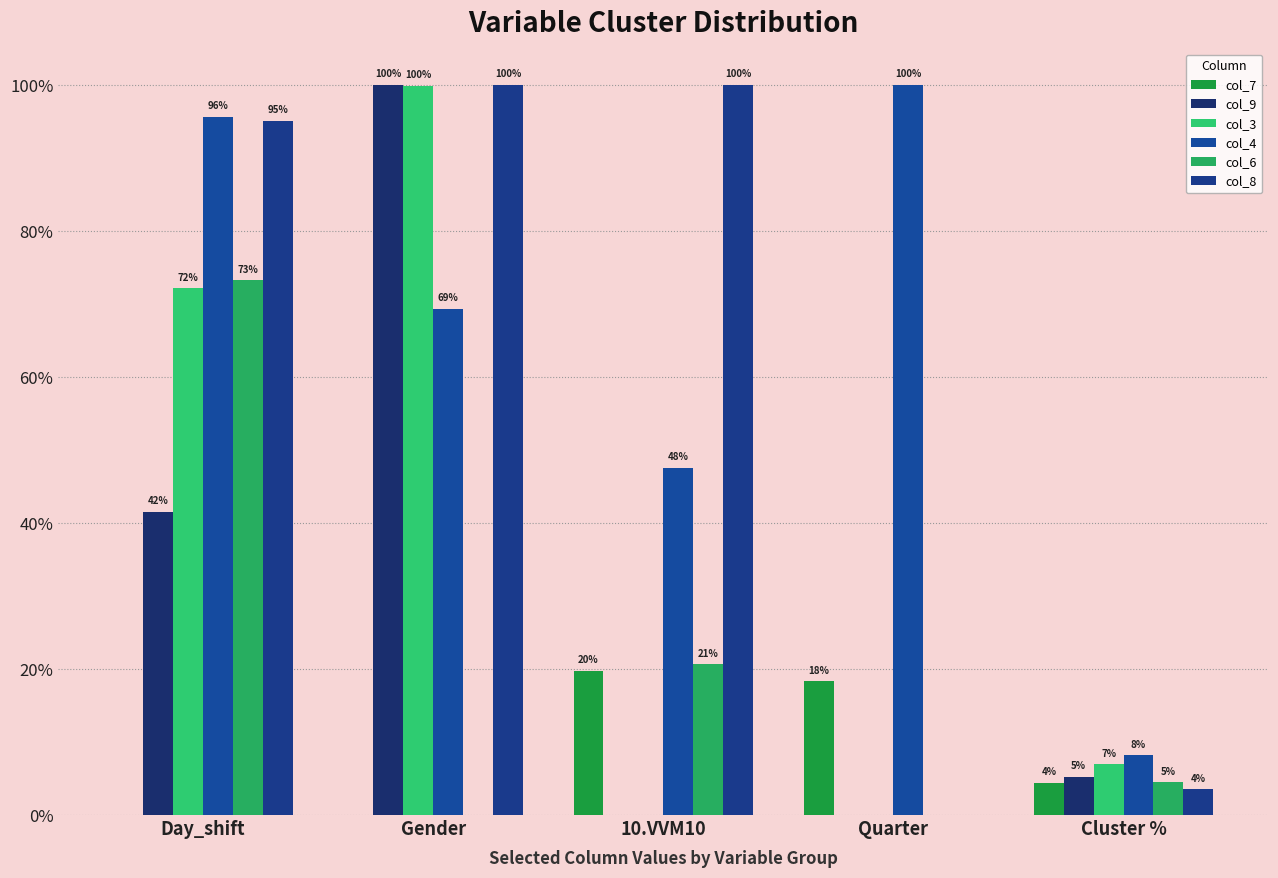

Between 10.VVM10 and Cluster %, which series saw the biggest shift?

col_8